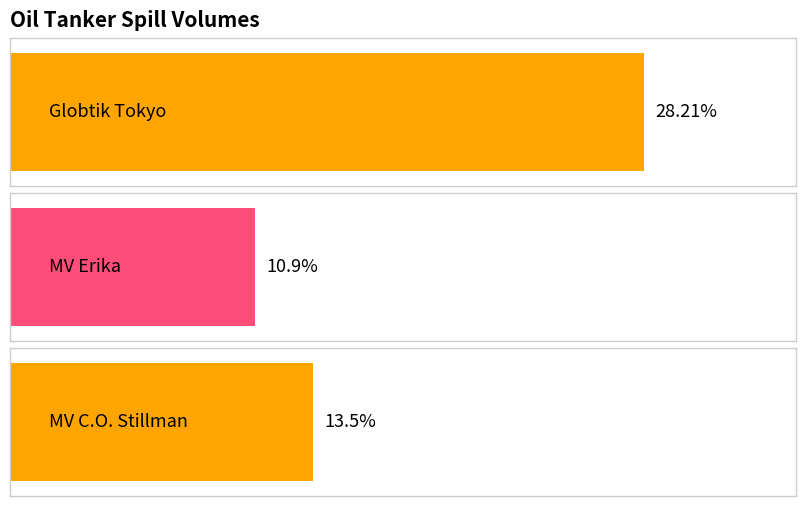

At which category does the chart reach its peak across all series?

Globtik Tokyo